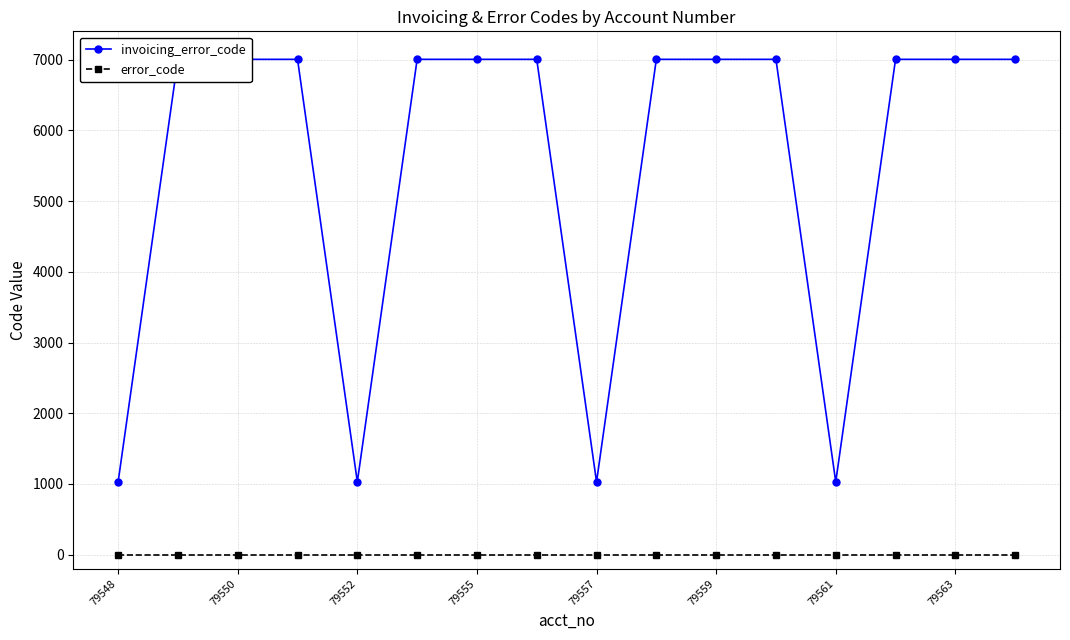

Does the chart display data point markers on the line(s)?

Yes